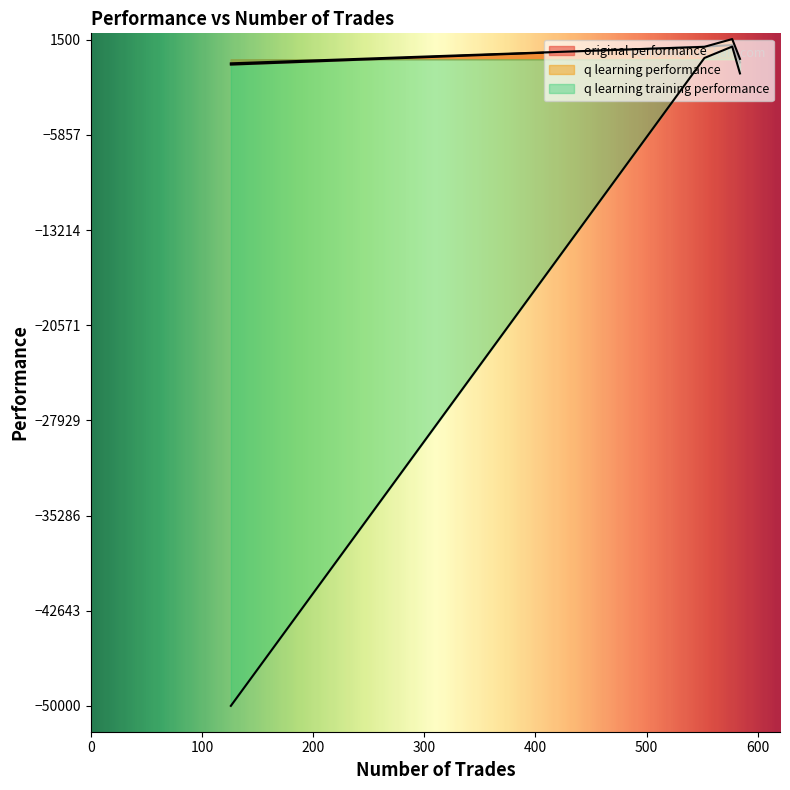

Where is original performance nearest to the value 336?

584